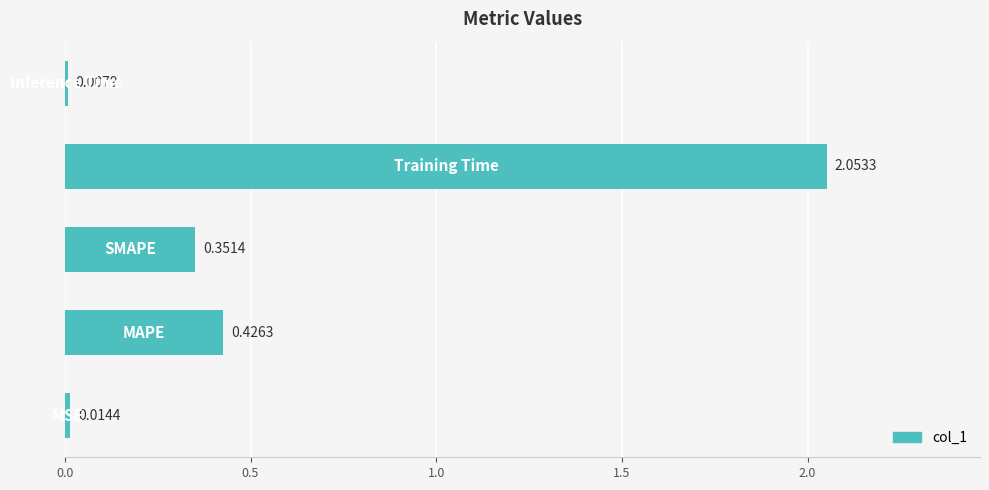

What is the difference between the maximum and second lowest values?

2.0